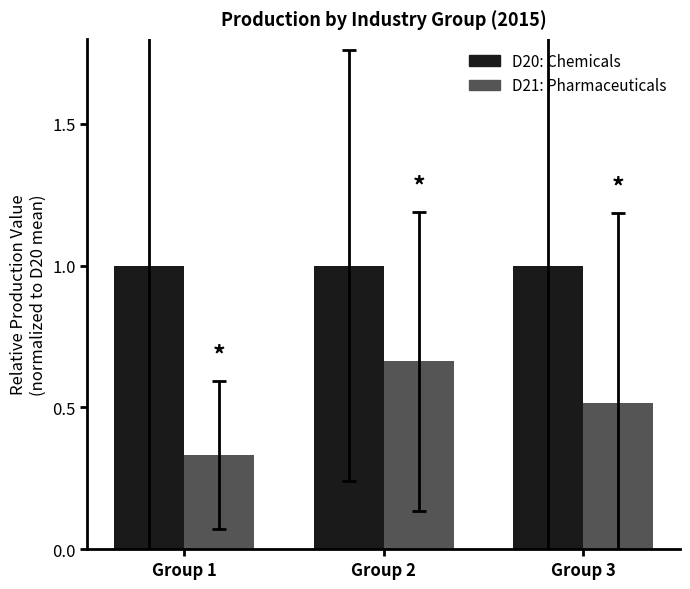

Which label corresponds to the smallest value in the chart?

Group 1